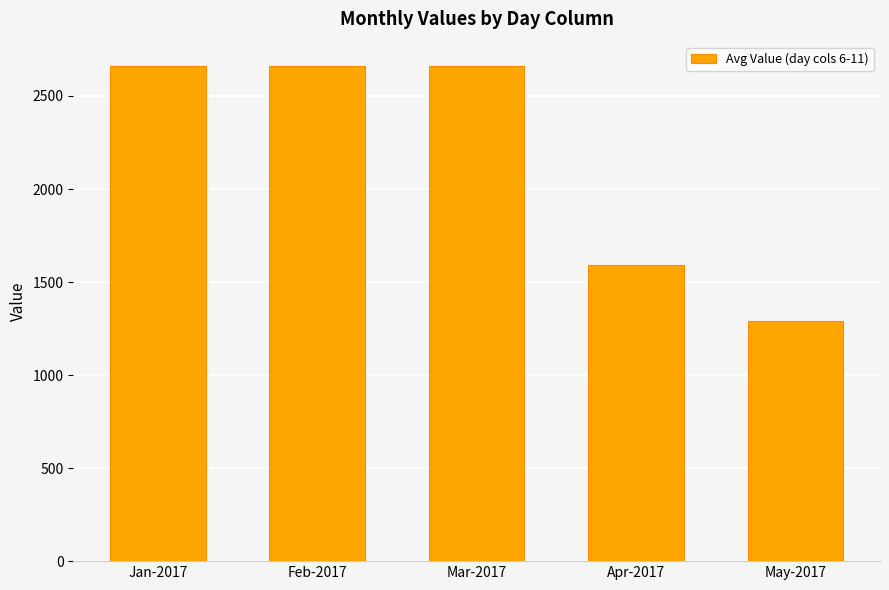

Reading left to right, list all the values displayed in this chart.

Jan-2017=2659	Feb-2017=2659	Mar-2017=2659	Apr-2017=1594	May-2017=1291